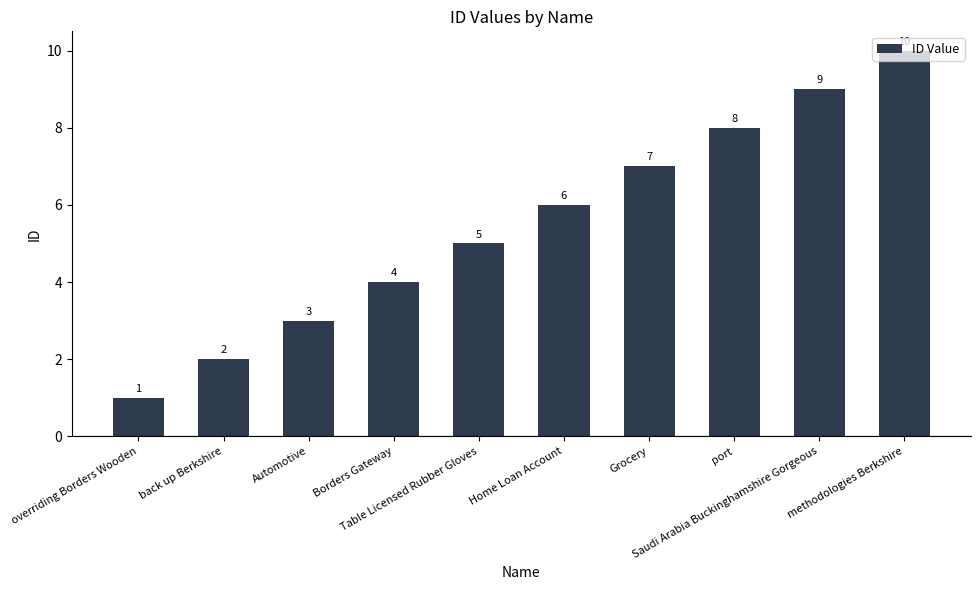

What is the average value?

6